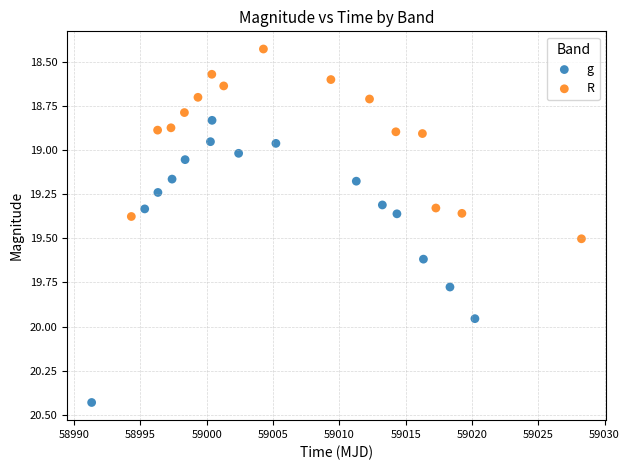

Which series reaches the minimum Y coordinate?

R